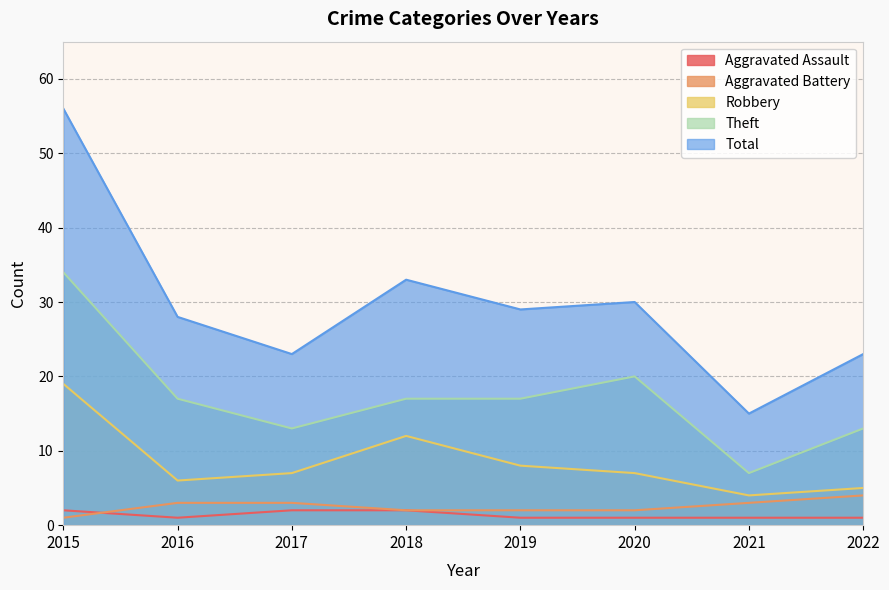

Where is the first local maximum for Theft?

2020